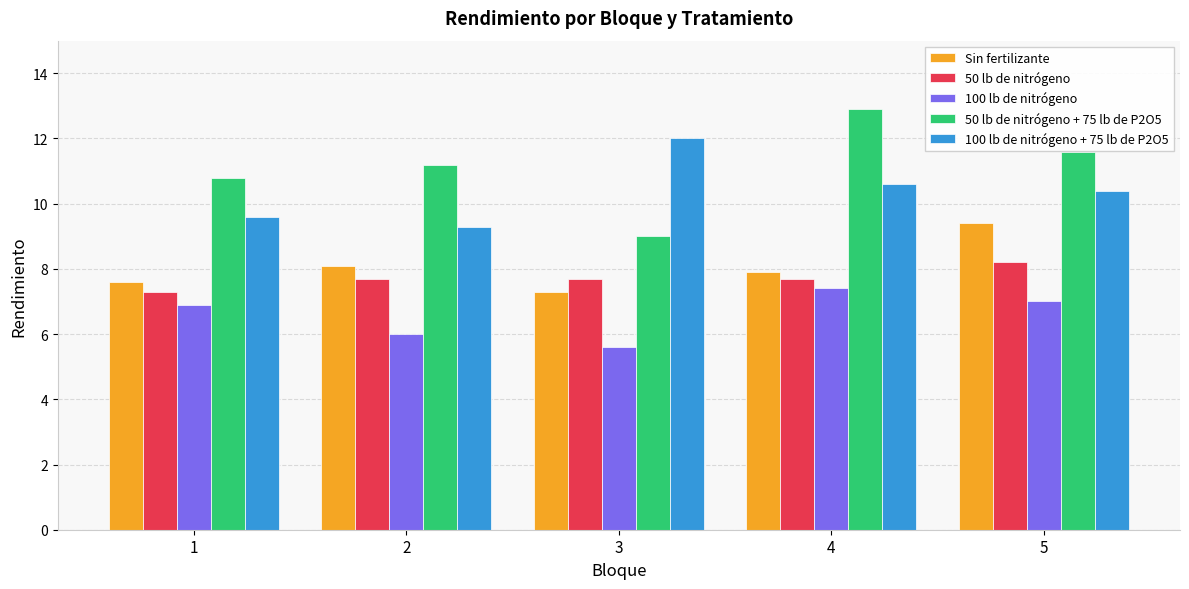

How many data points does each series have?

5